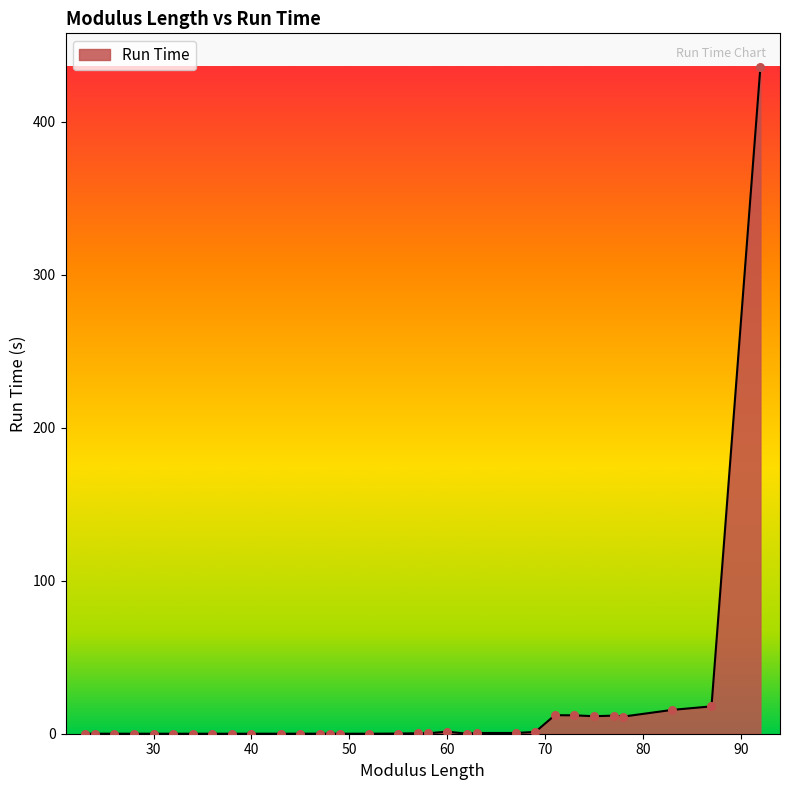

What is the maximum value shown in the chart?

435.9